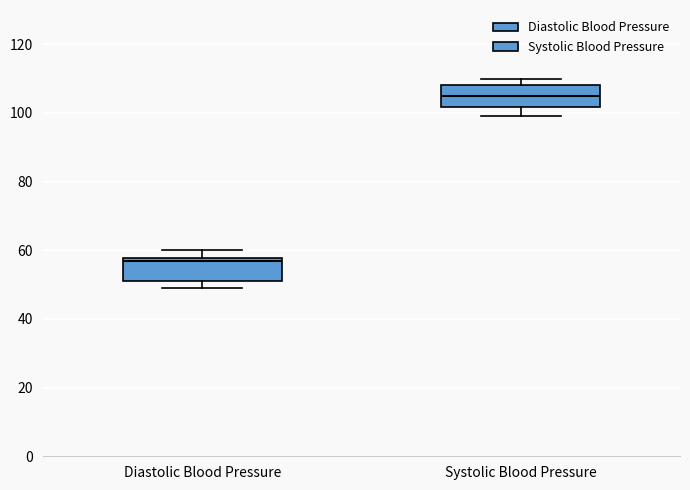

Where does the lower whisker of the box for Systolic Blood Pressure end on the y-axis? The values are not printed on the chart, so give them approximately, as read against the axis.

100